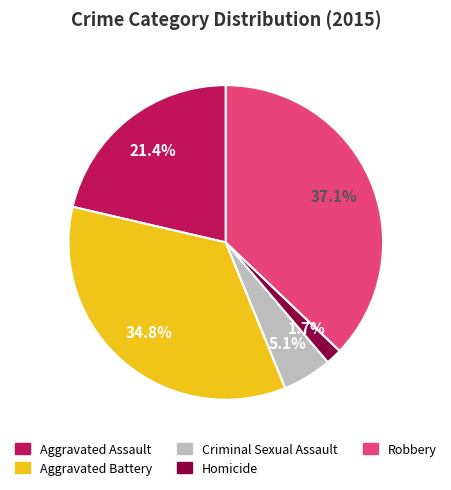

Combined, do Criminal Sexual Assault and Aggravated Assault account for over 50%?

No